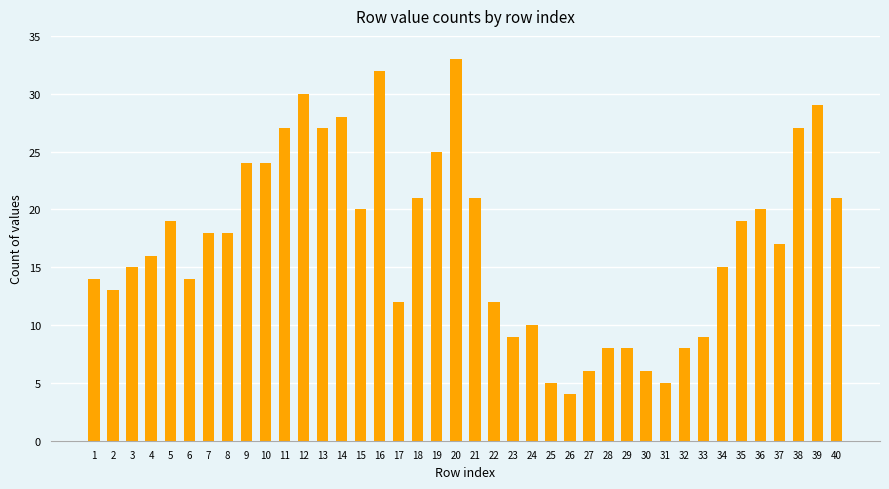

Which label corresponds to the smallest value in the chart?

26